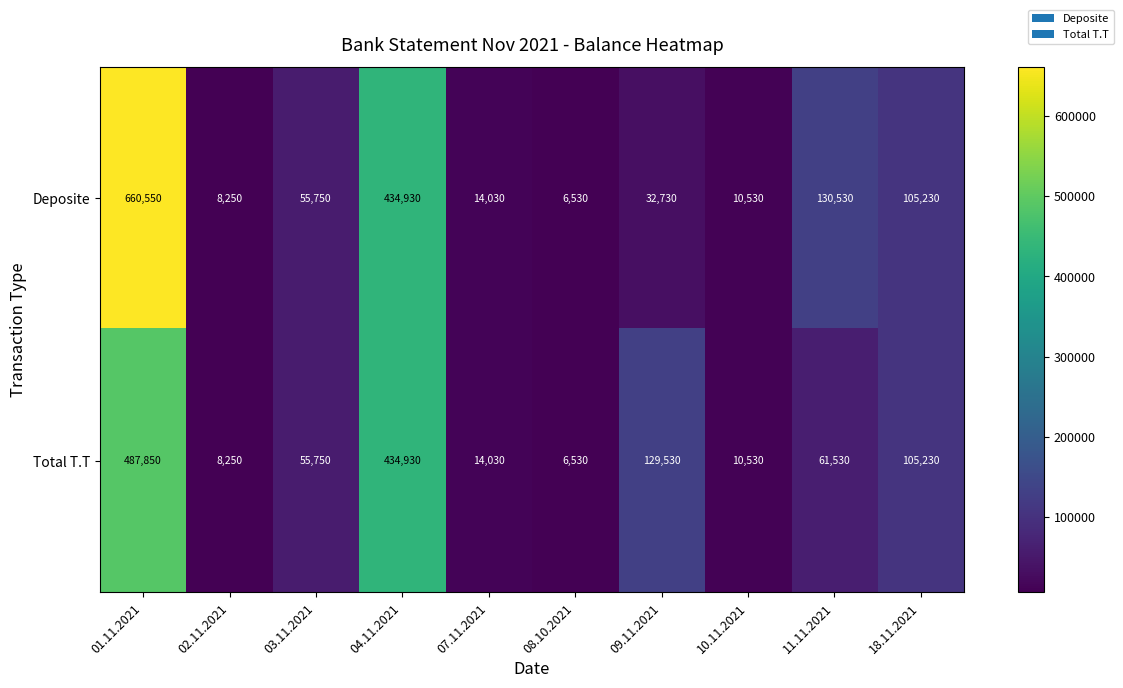

At how many categories does at least one series exceed 639323?

1